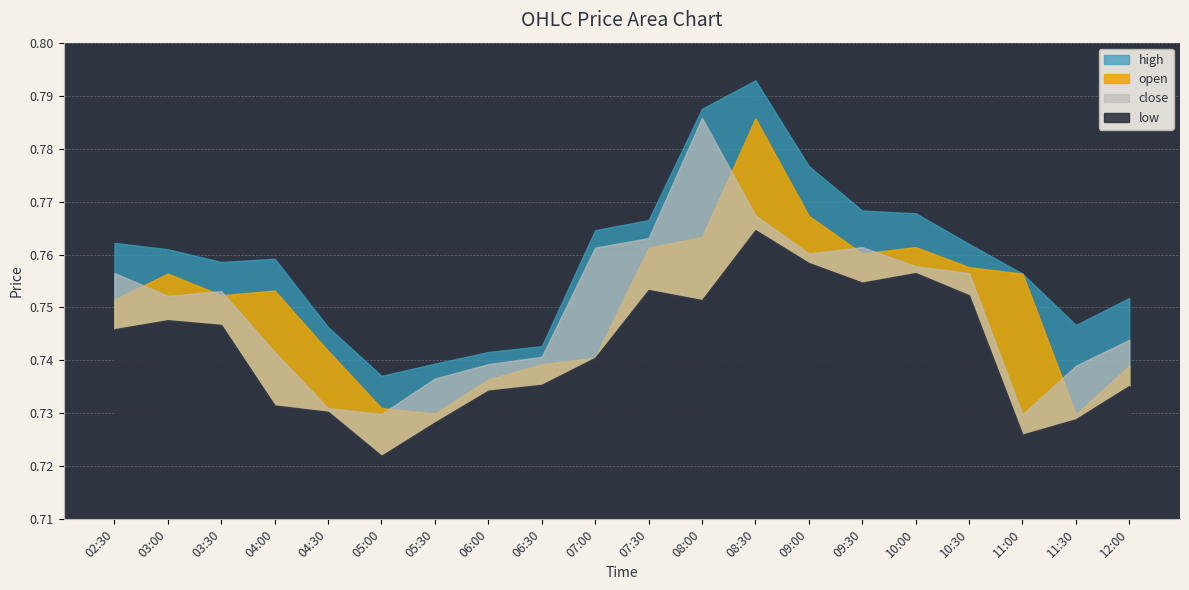

Reading left to right, extract all data points from this chart.

high: 02:30=0.8	03:00=0.8	03:30=0.8	04:00=0.8	04:30=0.7	05:00=0.7	05:30=0.7	06:00=0.7	06:30=0.7	07:00=0.8	07:30=0.8	08:00=0.8	08:30=0.8	09:00=0.8	09:30=0.8	10:00=0.8	10:30=0.8	11:00=0.8	11:30=0.7	12:00=0.8
open: 02:30=0.8	03:00=0.8	03:30=0.8	04:00=0.8	04:30=0.7	05:00=0.7	05:30=0.7	06:00=0.7	06:30=0.7	07:00=0.7	07:30=0.8	08:00=0.8	08:30=0.8	09:00=0.8	09:30=0.8	10:00=0.8	10:30=0.8	11:00=0.8	11:30=0.7	12:00=0.7
close: 02:30=0.8	03:00=0.8	03:30=0.8	04:00=0.7	04:30=0.7	05:00=0.7	05:30=0.7	06:00=0.7	06:30=0.7	07:00=0.8	07:30=0.8	08:00=0.8	08:30=0.8	09:00=0.8	09:30=0.8	10:00=0.8	10:30=0.8	11:00=0.7	11:30=0.7	12:00=0.7
low: 02:30=0.7	03:00=0.7	03:30=0.7	04:00=0.7	04:30=0.7	05:00=0.7	05:30=0.7	06:00=0.7	06:30=0.7	07:00=0.7	07:30=0.8	08:00=0.8	08:30=0.8	09:00=0.8	09:30=0.8	10:00=0.8	10:30=0.8	11:00=0.7	11:30=0.7	12:00=0.7